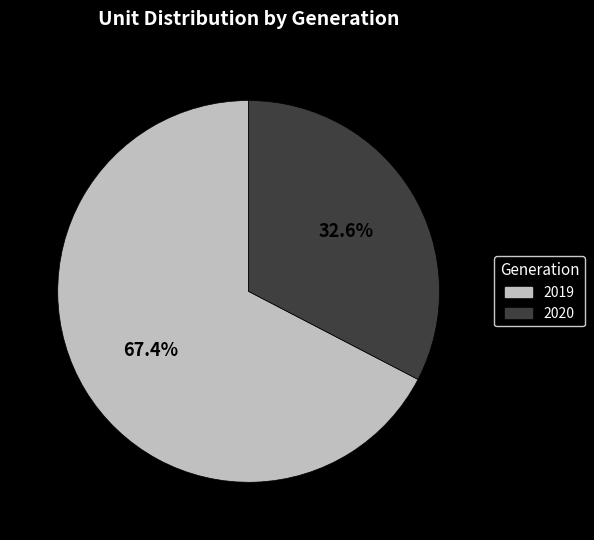

To the nearest percent, what is the difference between the largest and smallest slice percentages?

35%